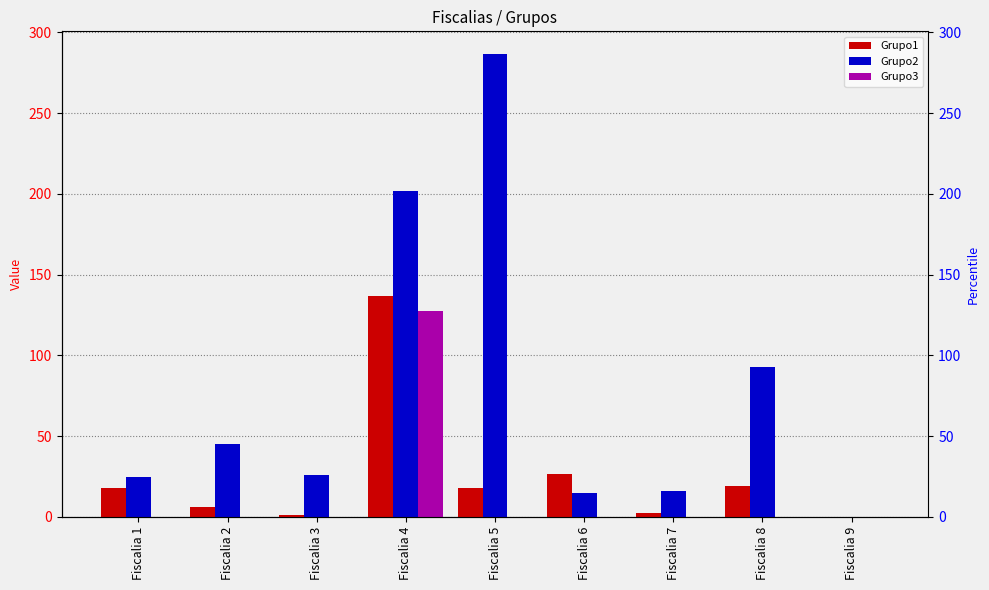

What are all the series names shown in the legend?

Grupo1, Grupo2, Grupo3